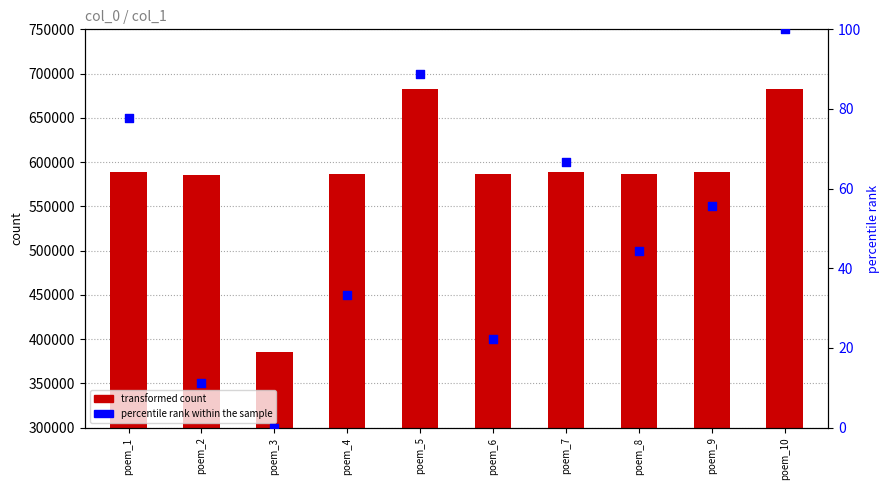

At which category is the sum across all series the highest?

poem_10